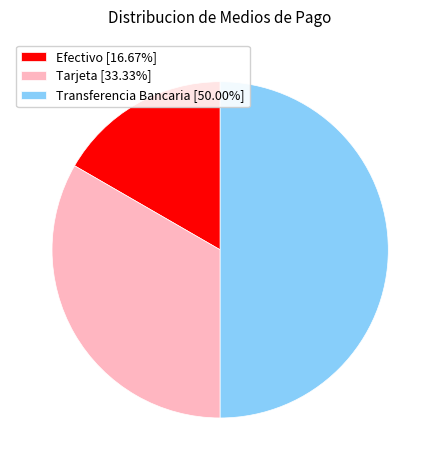

Does Tarjeta [33.33%] represent more than half of the total?

No